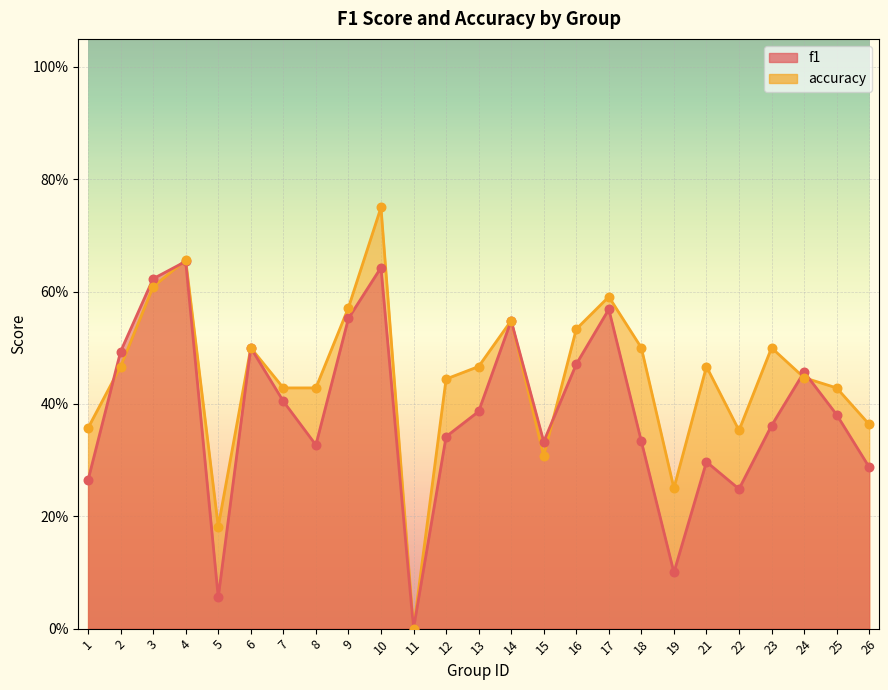

What is the total value across all series at 1?

0.6